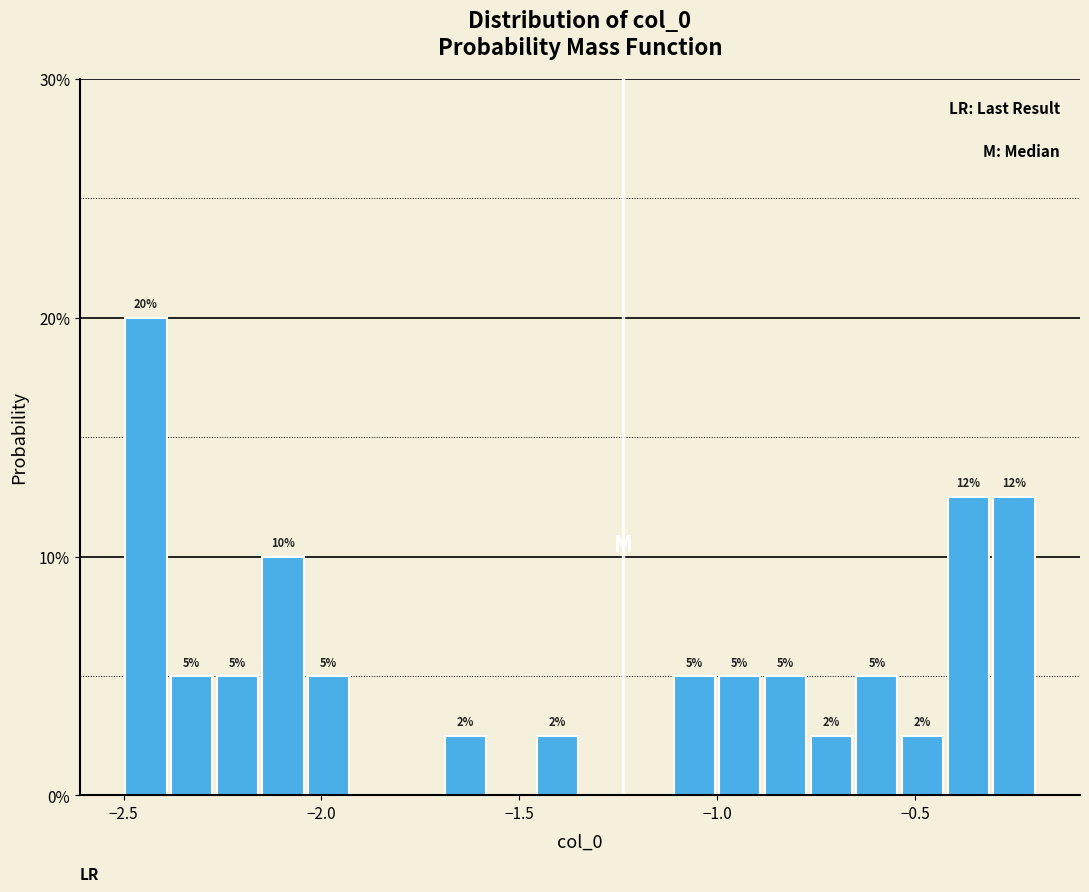

Read against the x-axis, roughly where is the centre of the tallest bar?

-2.45